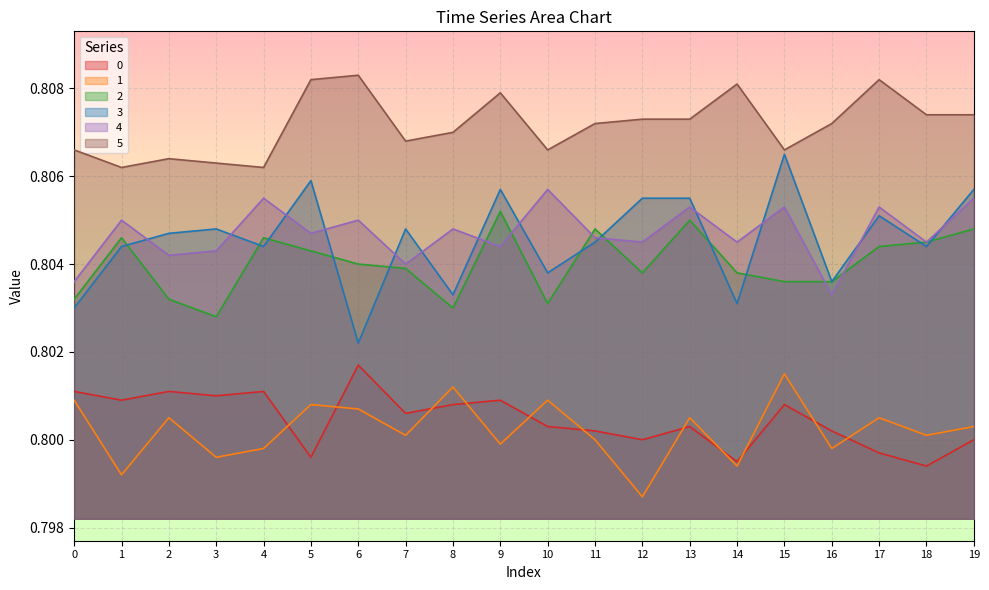

At which category does 2 reach its first local valley?

3